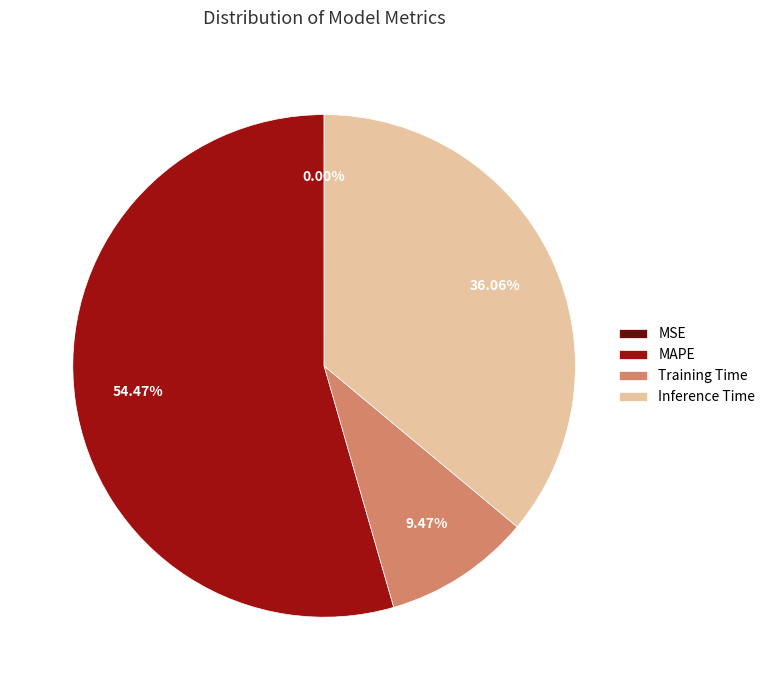

Approximately how many times larger is the value at MAPE compared to Inference Time?

1.5